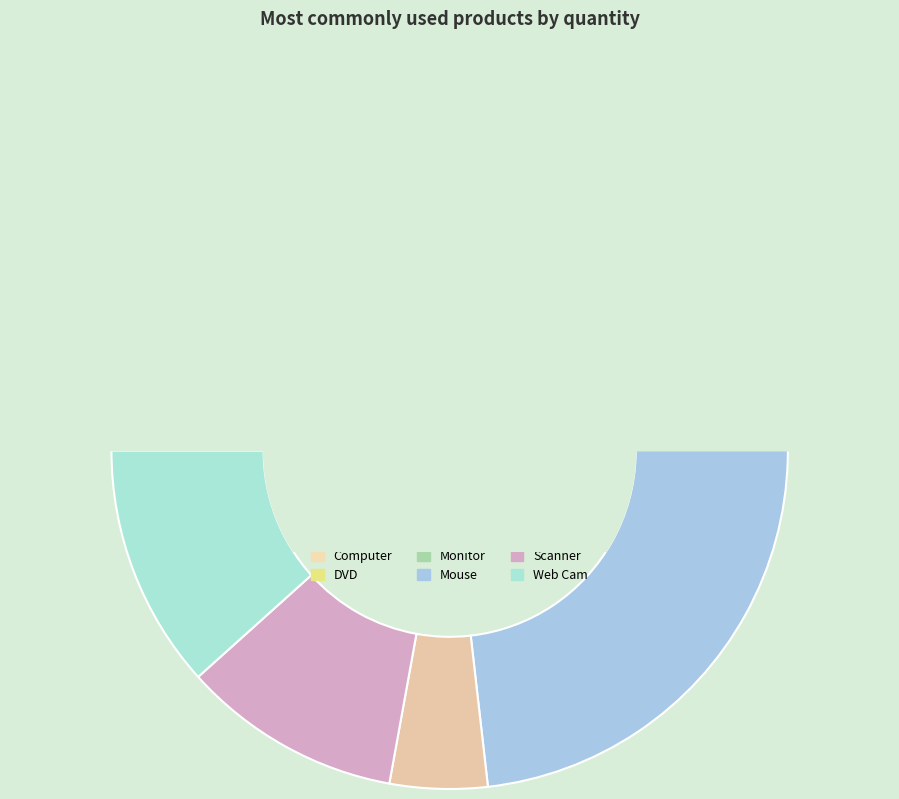

Is there any slice that represents more than half of the pie?

No